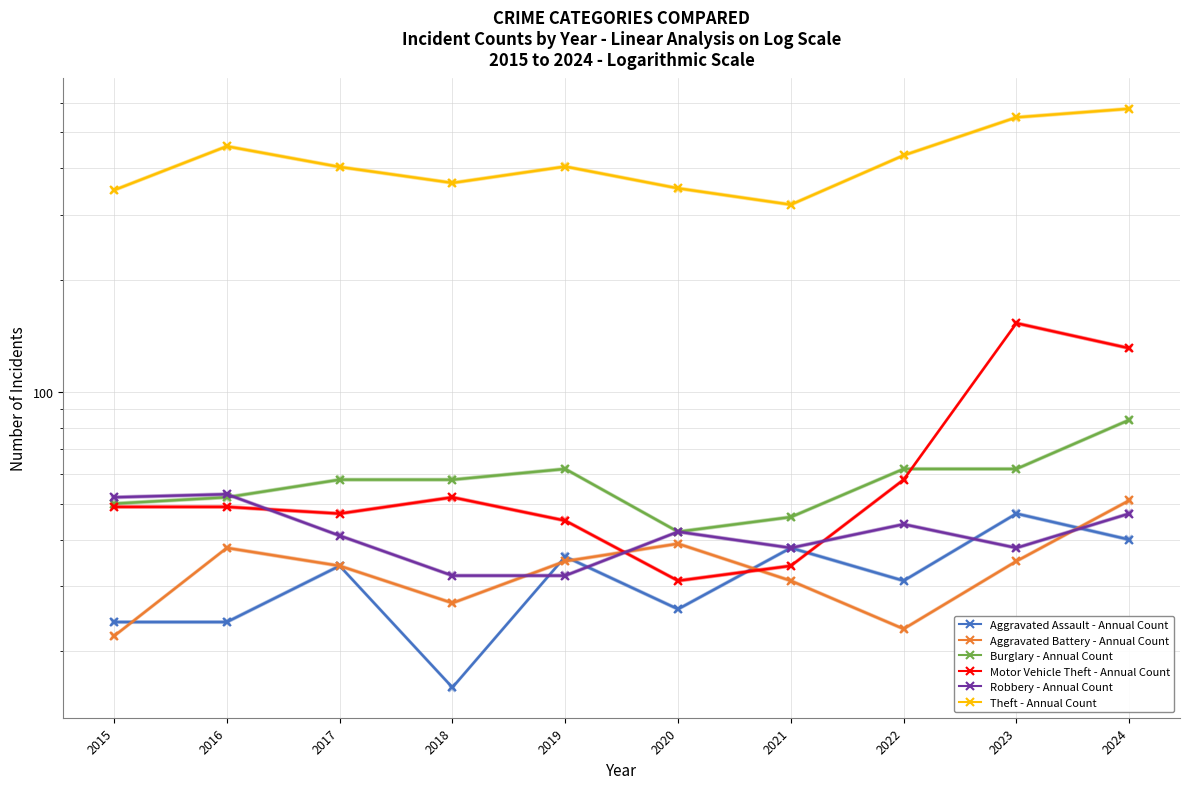

What is the value of the Robbery - Annual Count point at the 7th from the left?

38